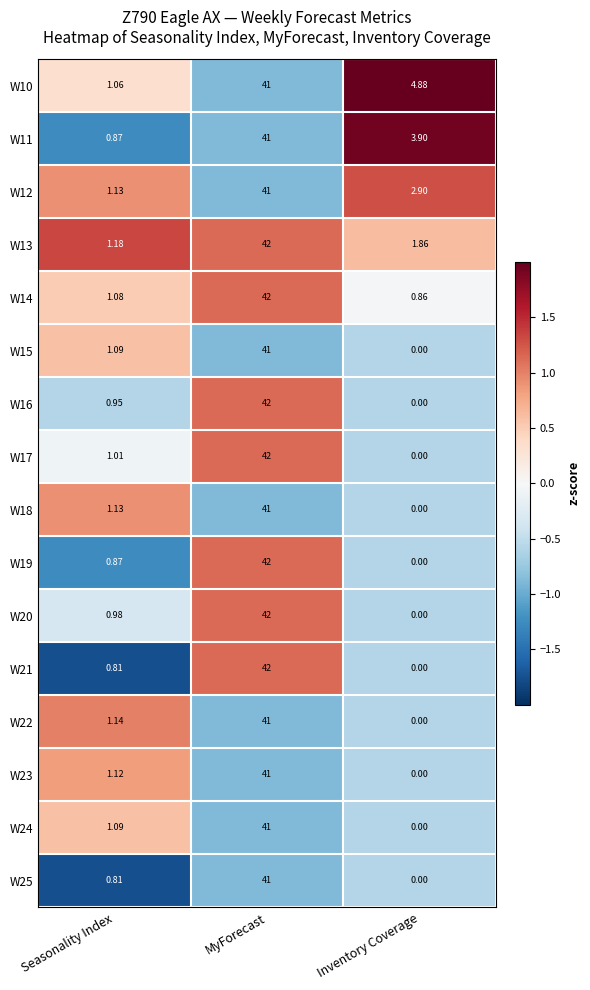

What is the minimum value shown in the chart?

0.0